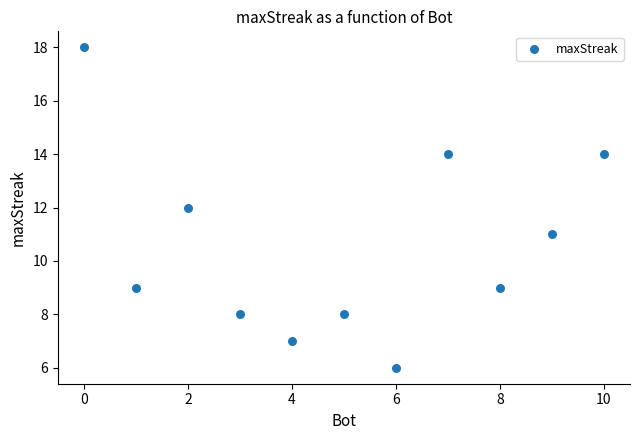

What is the average X value?

5